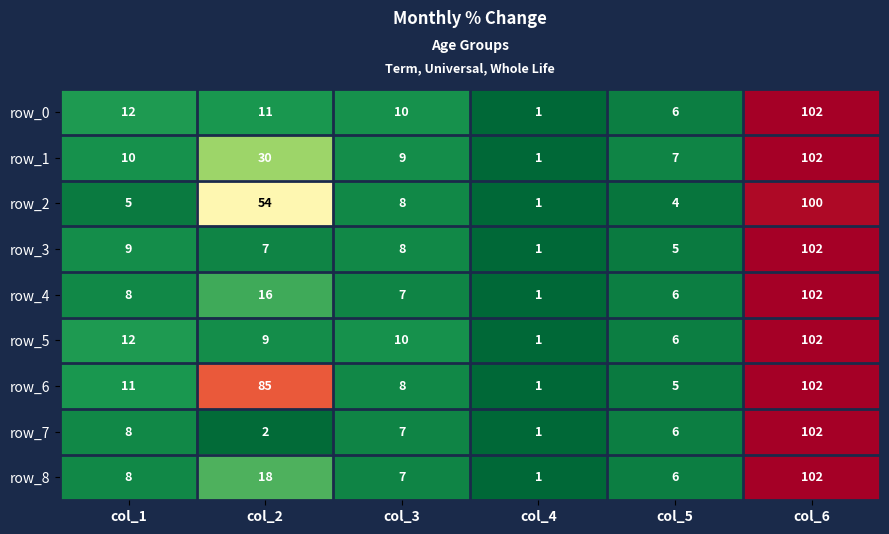

At how many categories does at least one series exceed 9?

4